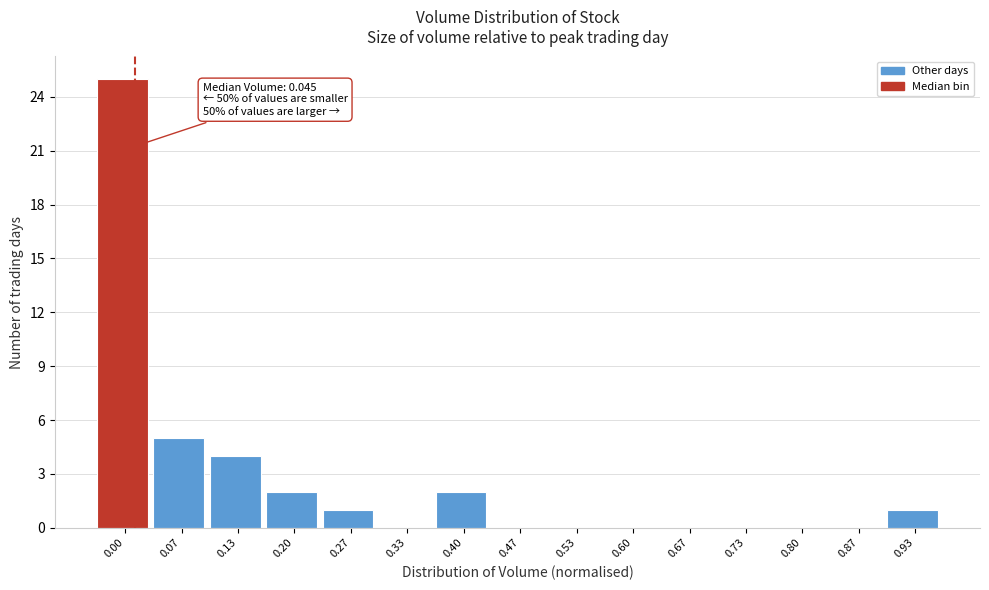

Reading right to left, transcribe all the data shown in this chart.

0.93=1	0.87=0	0.80=0	0.73=0	0.67=0	0.60=0	0.53=0	0.47=0	0.40=2	0.33=0	0.27=1	0.20=2	0.13=4	0.07=5	0.00=25